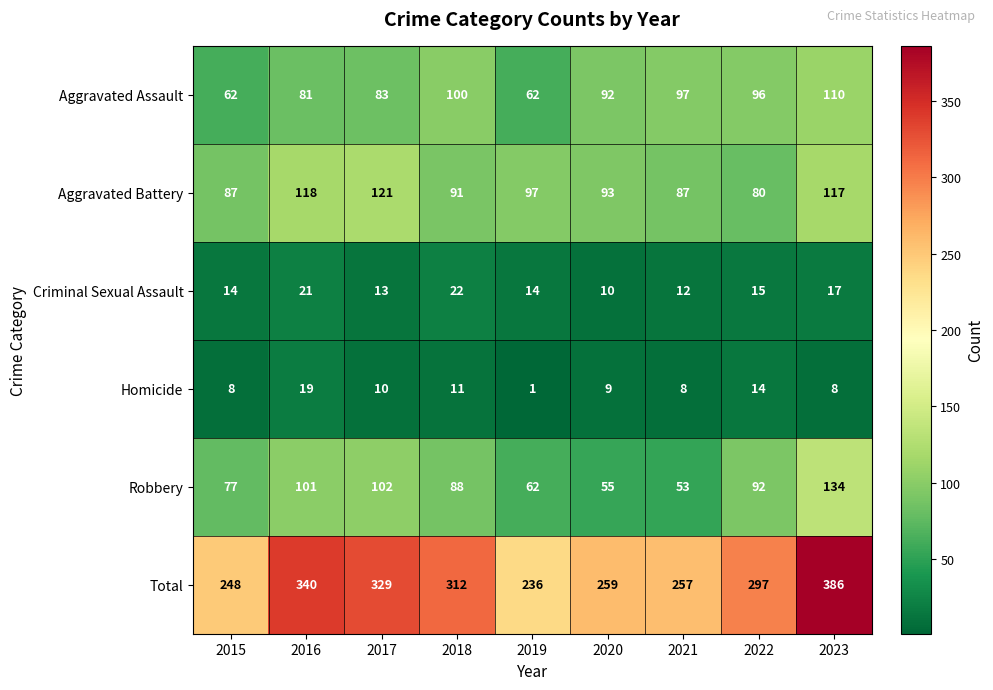

What is the maximum value shown in the chart?

386